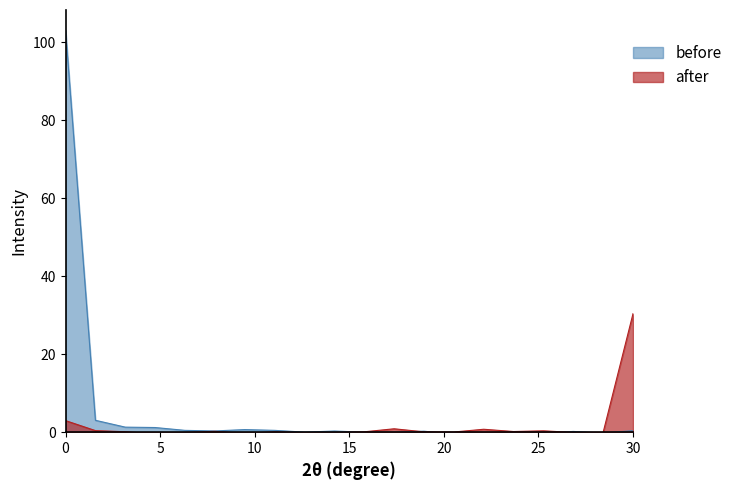

Which series has the widest spread of values?

before